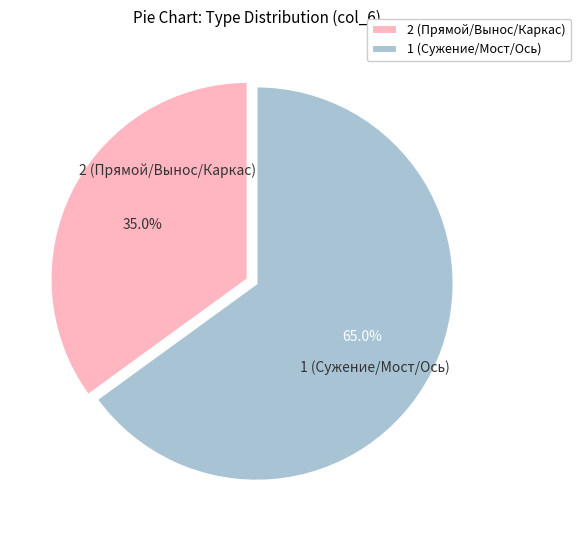

What is the majority slice?

1 (Сужение/Мост/Ось)